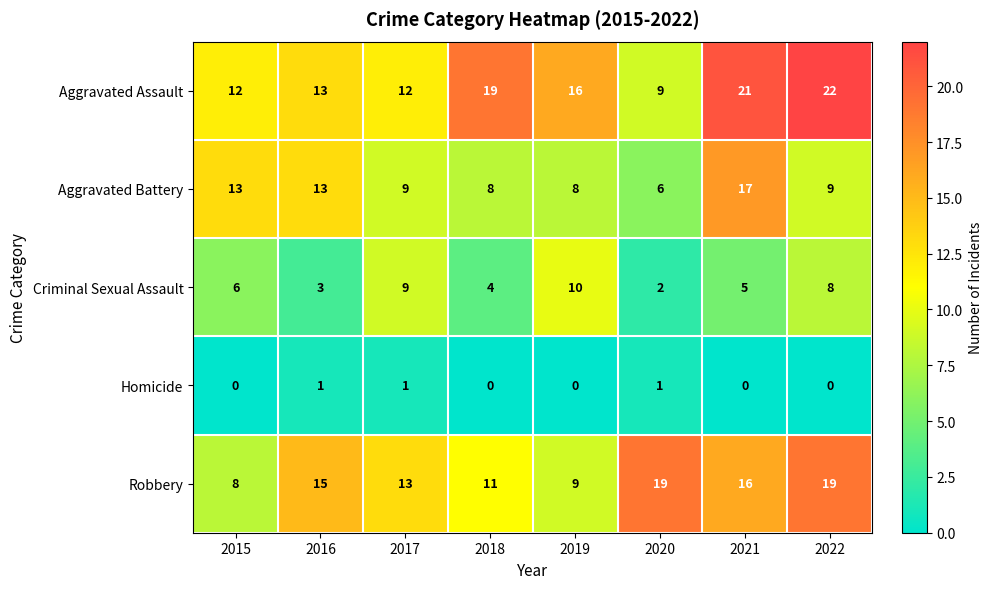

Is it true that Criminal Sexual Assault equals 6 at 2017?

False